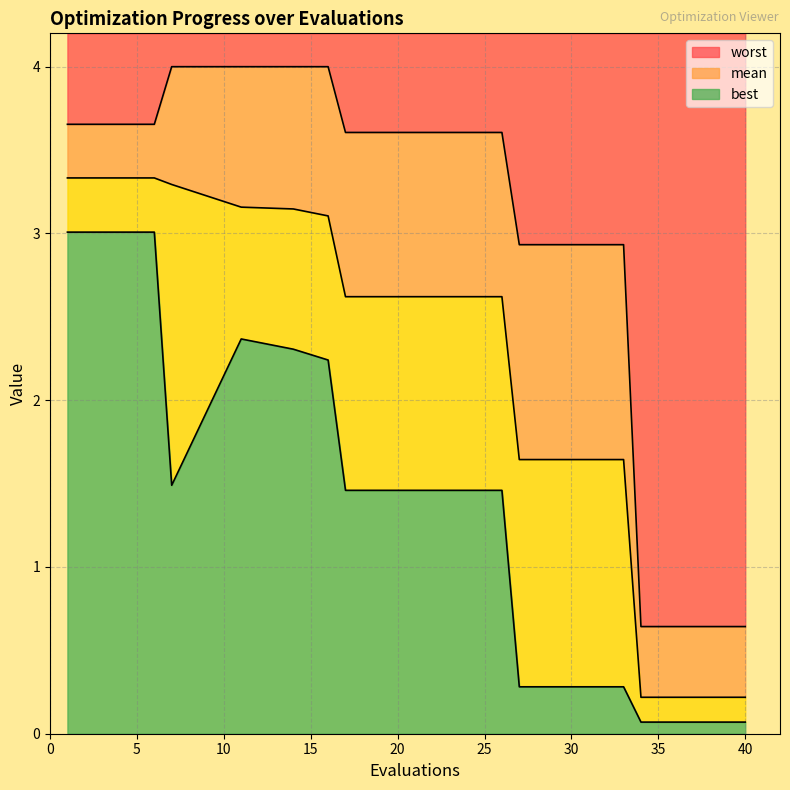

What is the average value of the mean series?

1.8